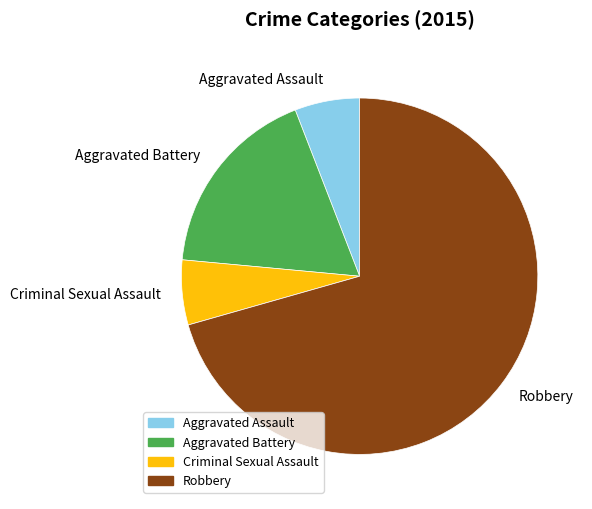

Between Criminal Sexual Assault and Robbery, which is larger?

Robbery